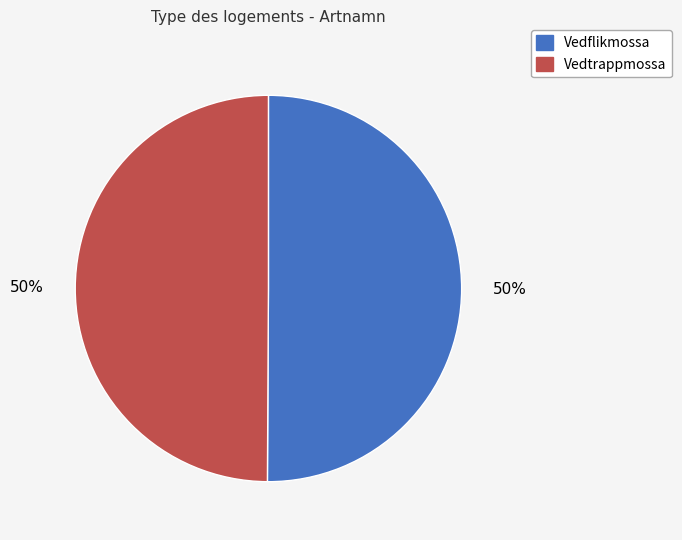

To the nearest percent, what is the average slice percentage?

50%